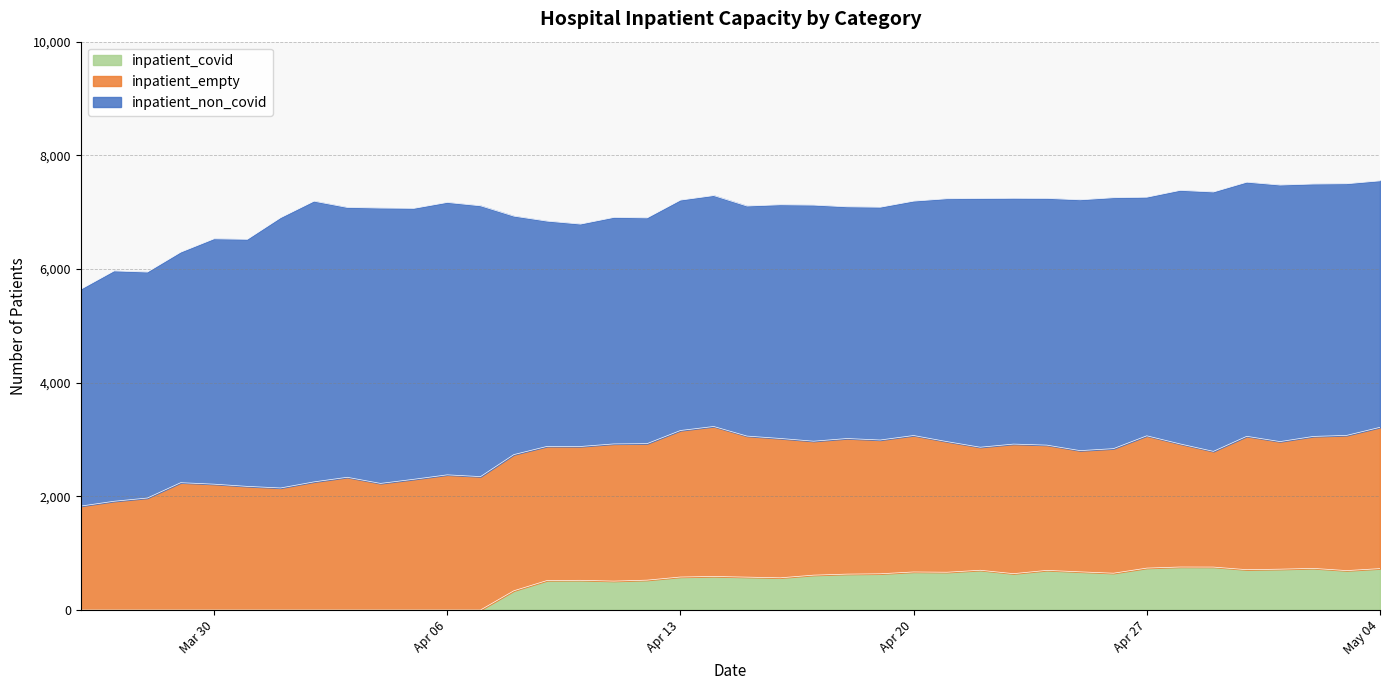

What is the difference between the inpatient_non_covid values at 33 and 28?

136